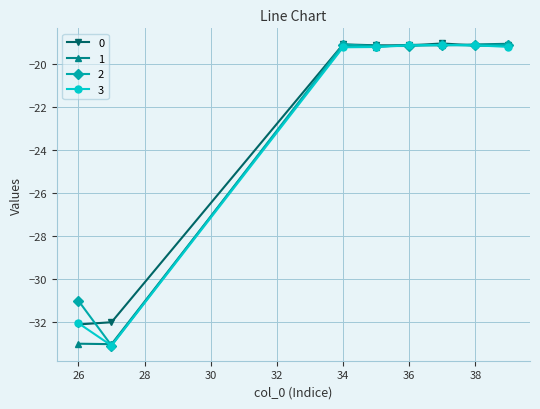

What is the value of the 2 point at the 7th from the left?

-19.1